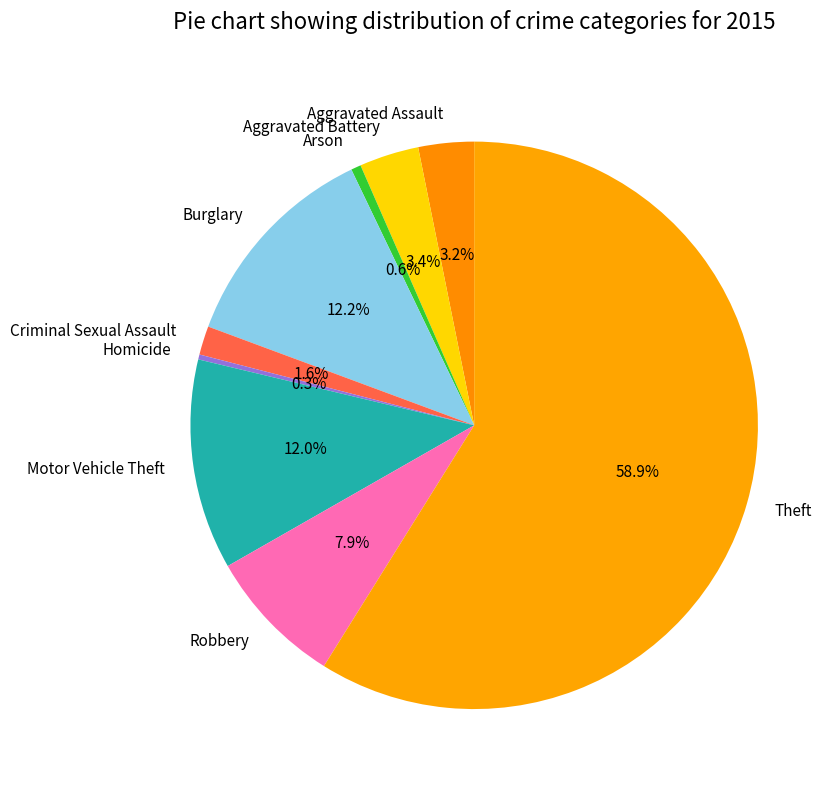

To the nearest percent, what portion does Aggravated Battery represent?

3%